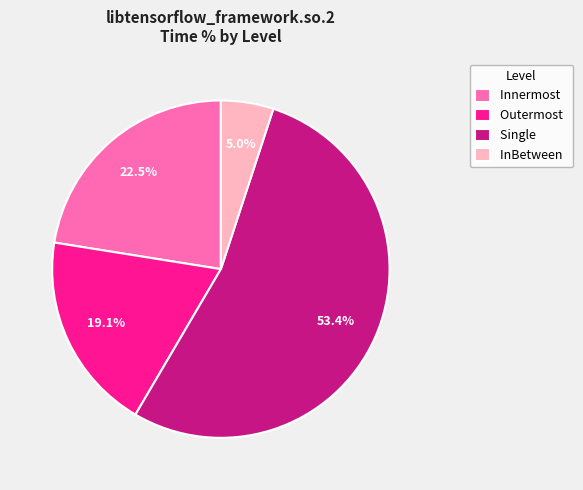

How much of the chart is everything except Innermost?

77.5%